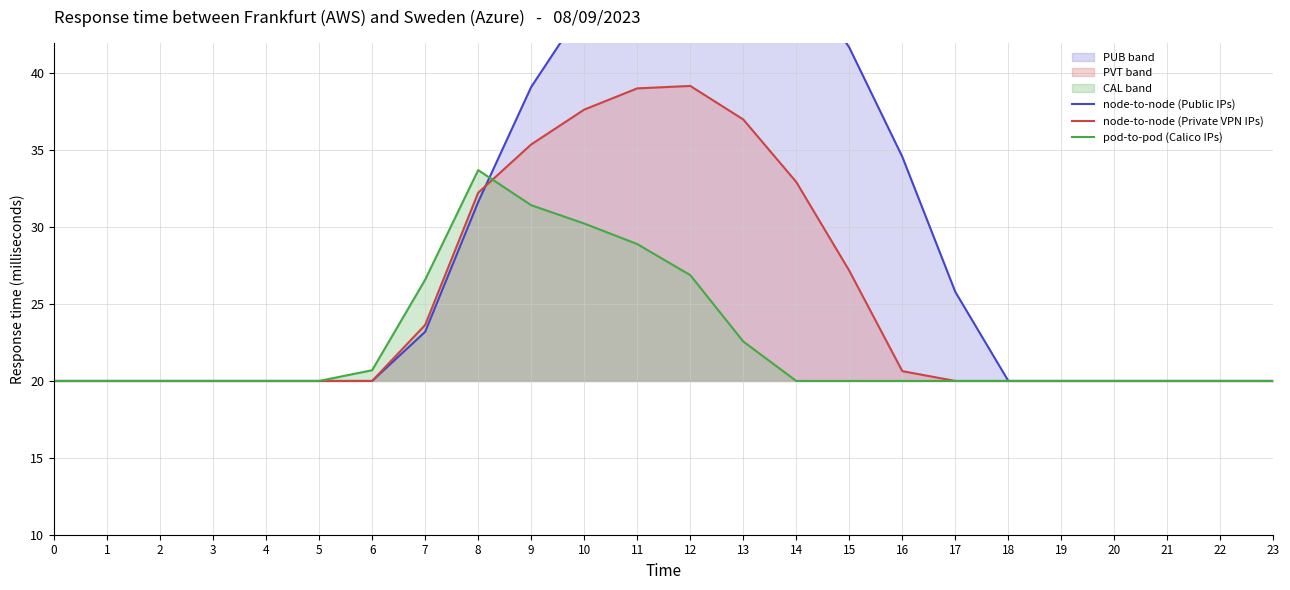

True or false: pod-to-pod (Calico IPs) has more than 2 points higher than both neighbors.

False